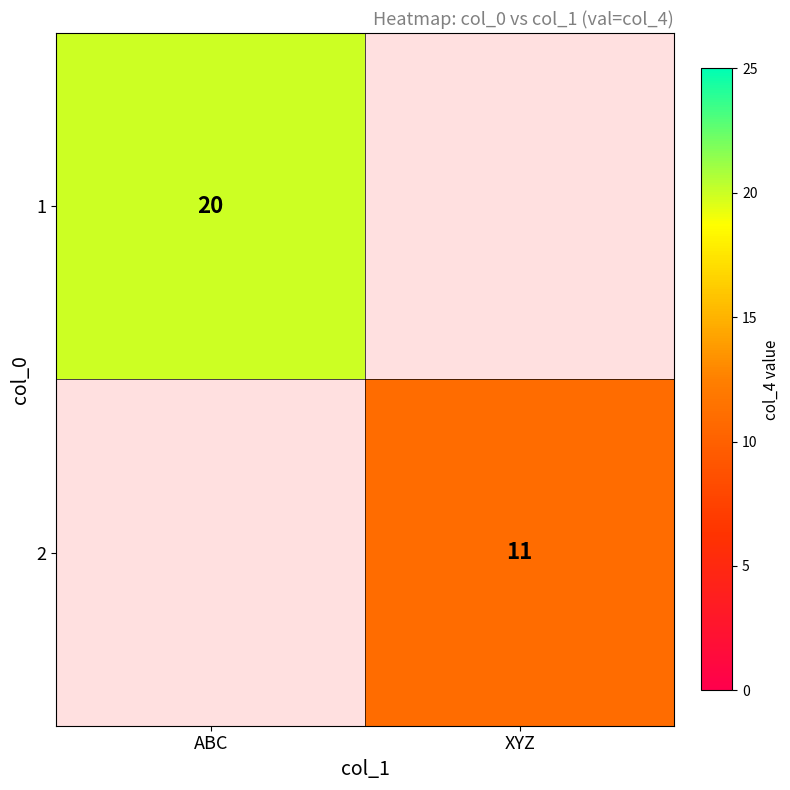

True or false: 1 has a value of 20 at ABC.

True